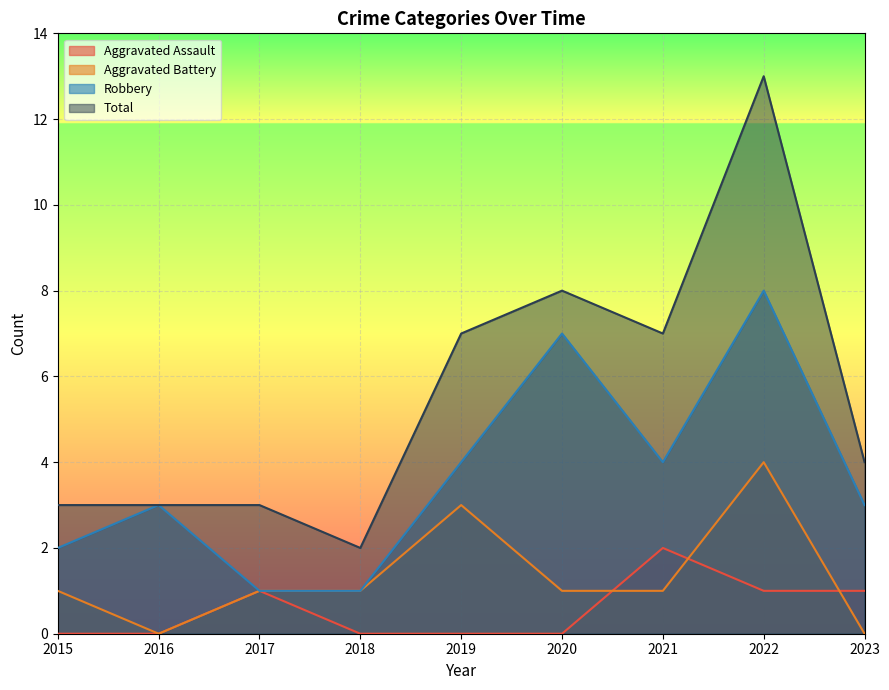

What is the average value of the Aggravated Battery series?

1